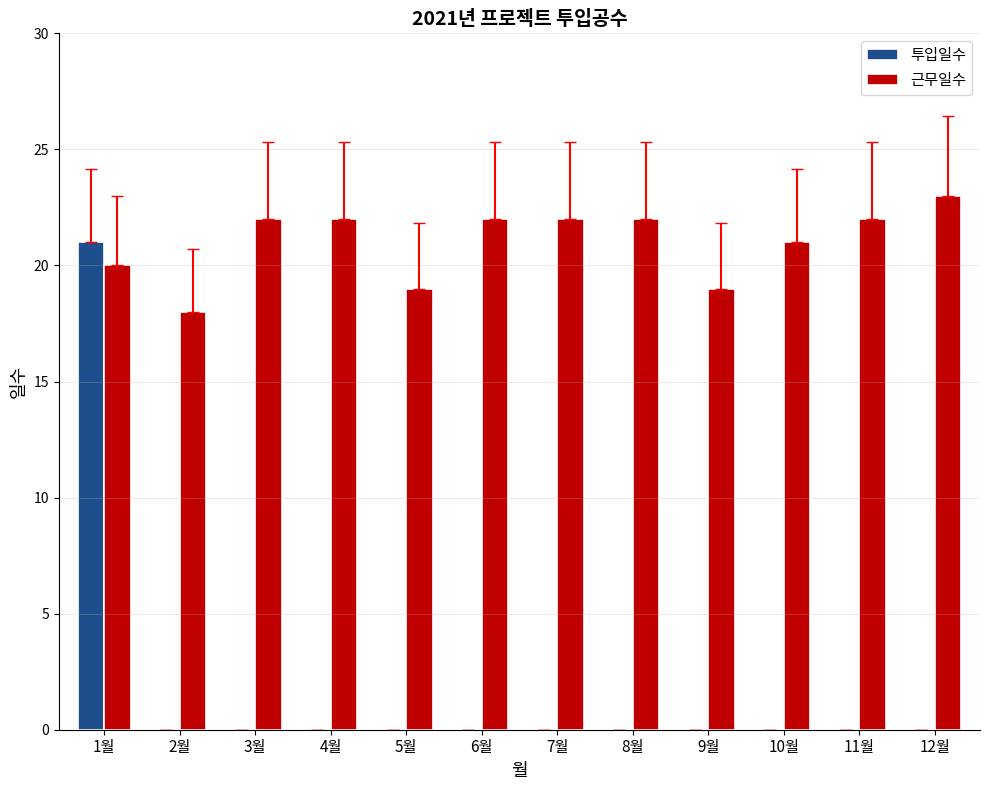

Is it true that 투입일수 equals -13 at 10월?

False